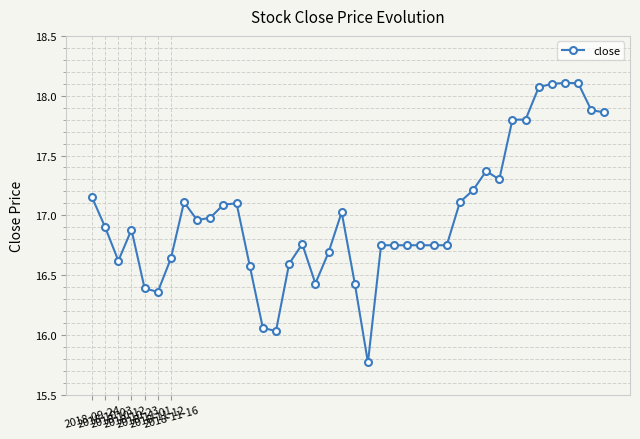

What is the value of the 22nd point from the left?

15.8